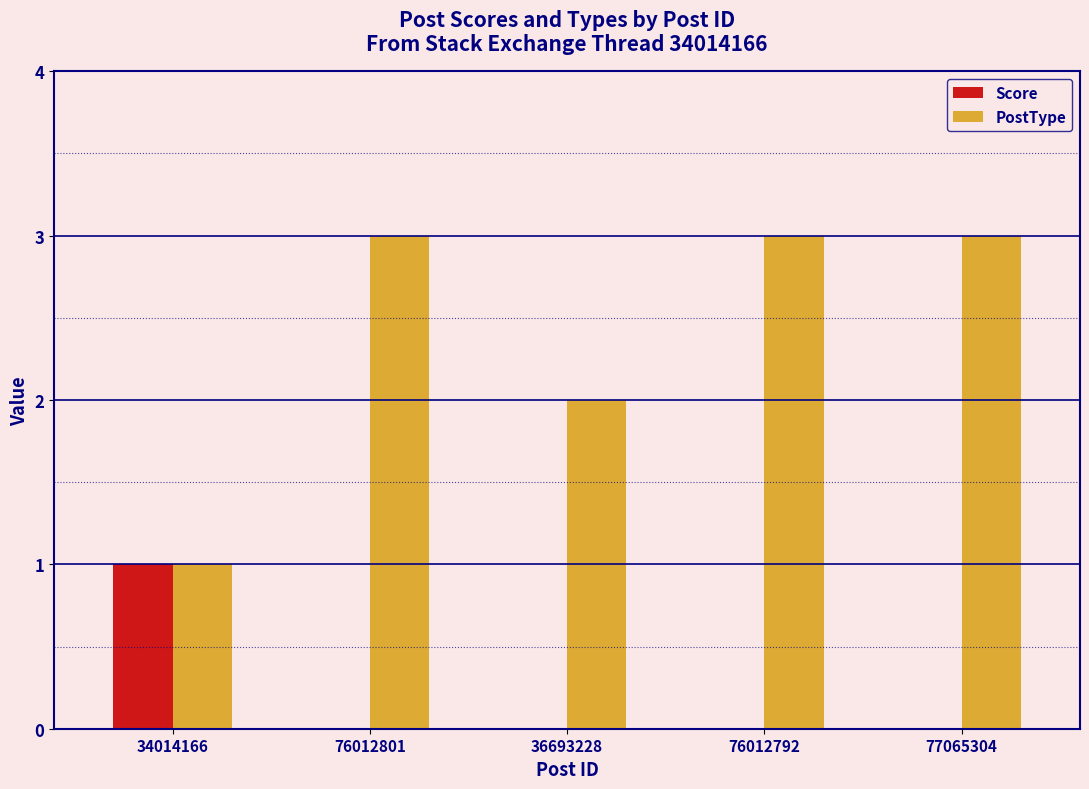

What is the sum of all PostType values?

12